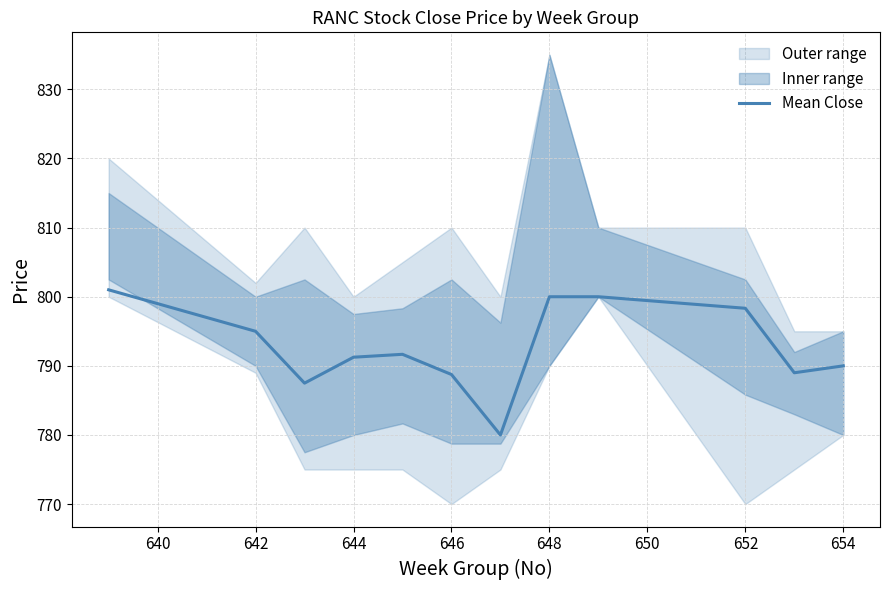

True or false: Mean Close has a value of 790.0 at 654.

True